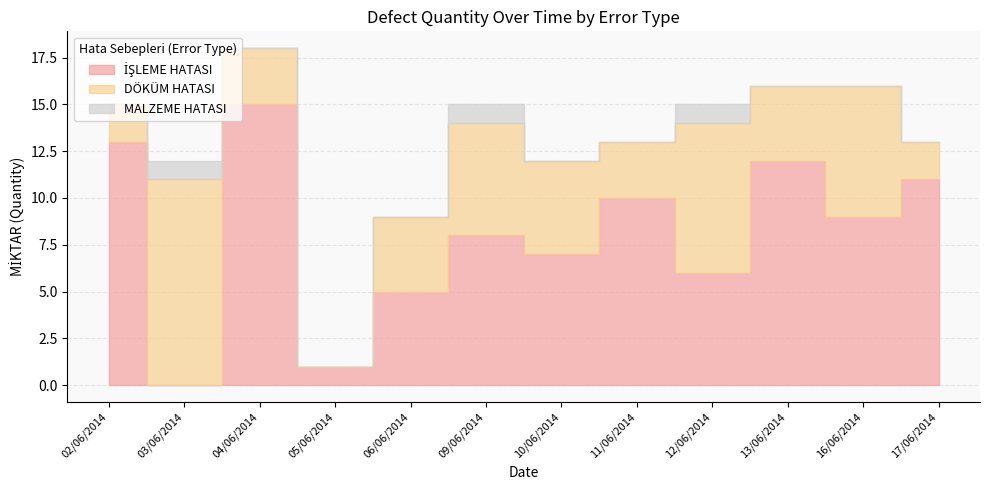

Reading right to left, what are all the values shown in this chart?

İŞLEME HATASI: 17/06/2014=11	16/06/2014=9	13/06/2014=12	12/06/2014=6	11/06/2014=10	10/06/2014=7	09/06/2014=8	06/06/2014=5	05/06/2014=1	04/06/2014=15	03/06/2014=0	02/06/2014=13
DÖKÜM HATASI: 17/06/2014=2	16/06/2014=7	13/06/2014=4	12/06/2014=8	11/06/2014=3	10/06/2014=5	09/06/2014=6	06/06/2014=4	05/06/2014=0	04/06/2014=3	03/06/2014=11	02/06/2014=2
MALZEME HATASI: 17/06/2014=0	16/06/2014=0	13/06/2014=0	12/06/2014=1	11/06/2014=0	10/06/2014=0	09/06/2014=1	06/06/2014=0	05/06/2014=0	04/06/2014=0	03/06/2014=1	02/06/2014=0